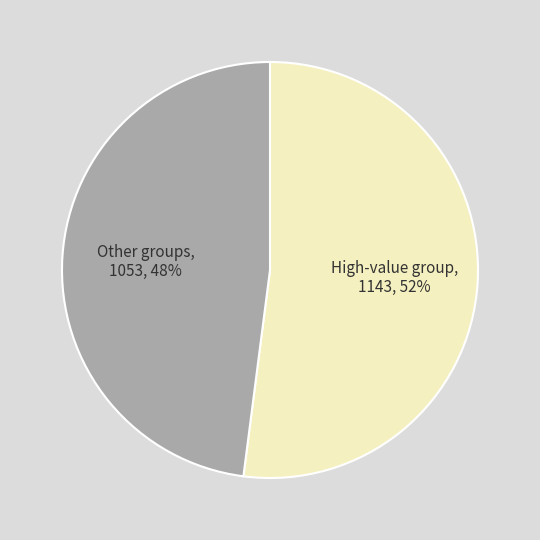

Is there a majority slice in this chart?

Yes